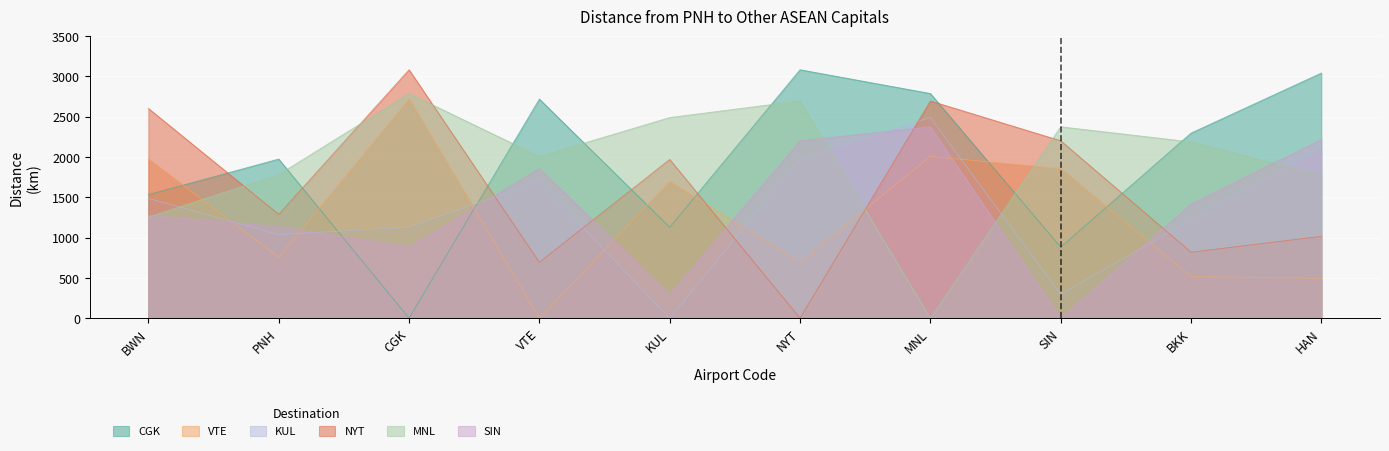

Is it true that MNL equals 2188 at BKK?

True